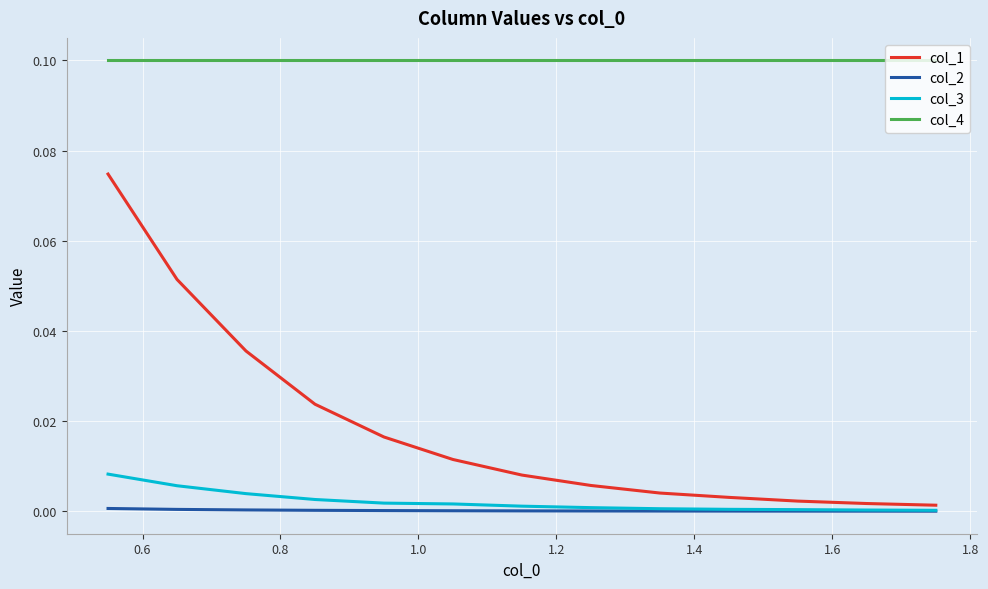

Which series has the widest spread of values?

col_1